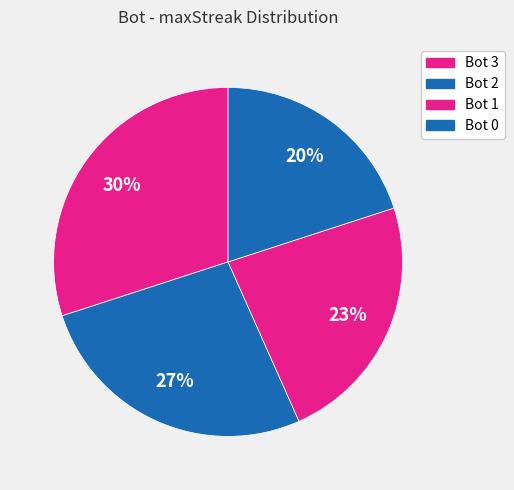

Which category has the biggest portion of the pie?

3